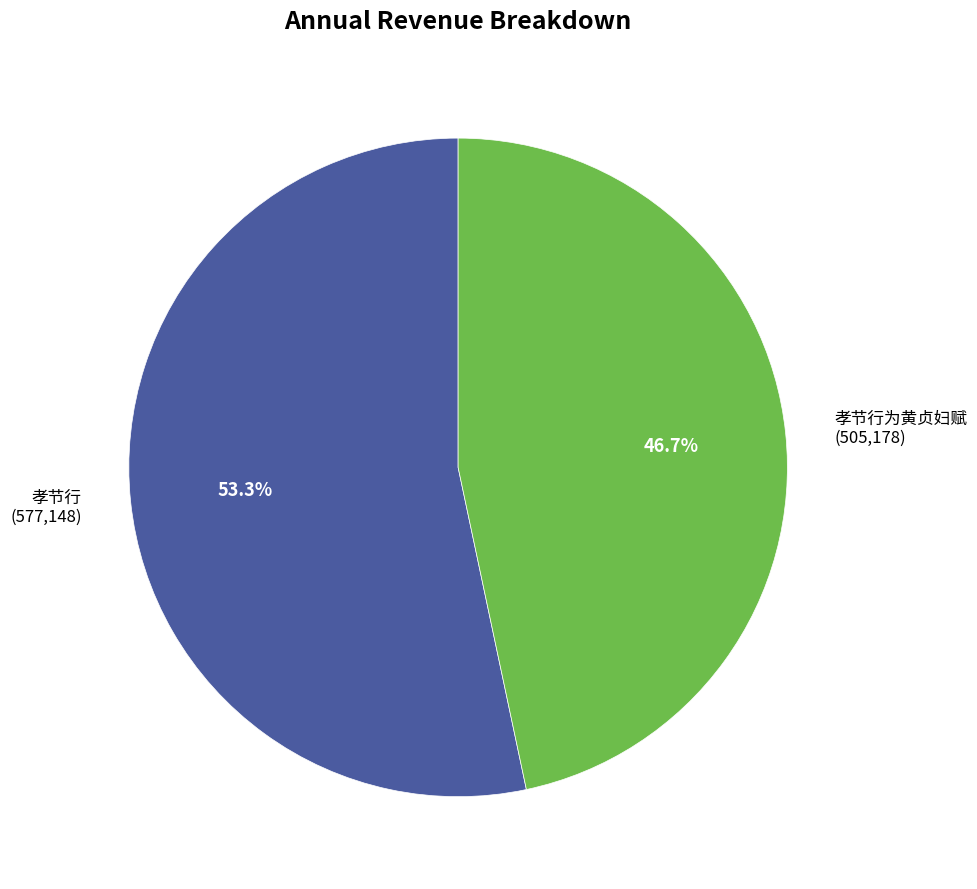

To the nearest percent, what is the average slice percentage?

50%